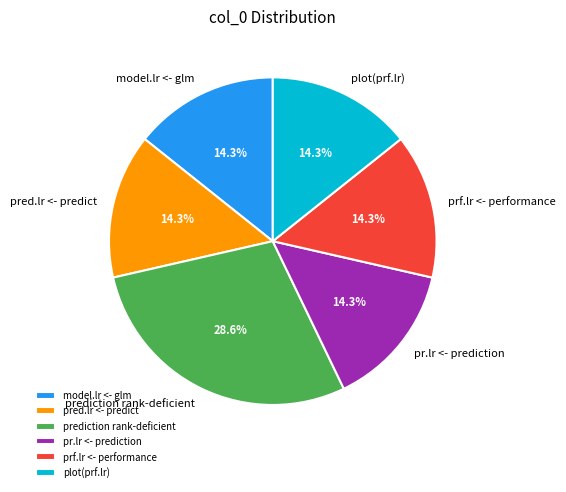

Combined, do prf.lr <- performance and pr.lr <- prediction account for over 50%?

No